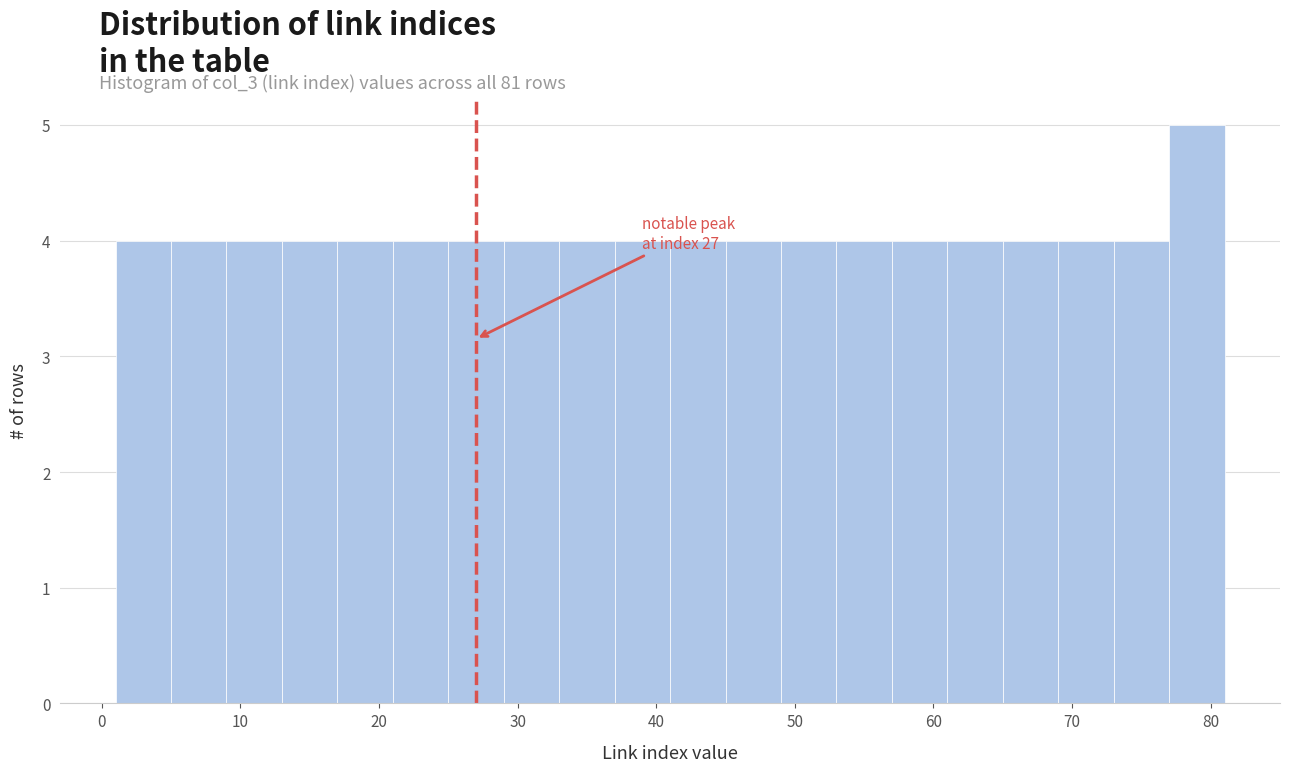

Which range on the x-axis has the tallest bar?

77 to 81